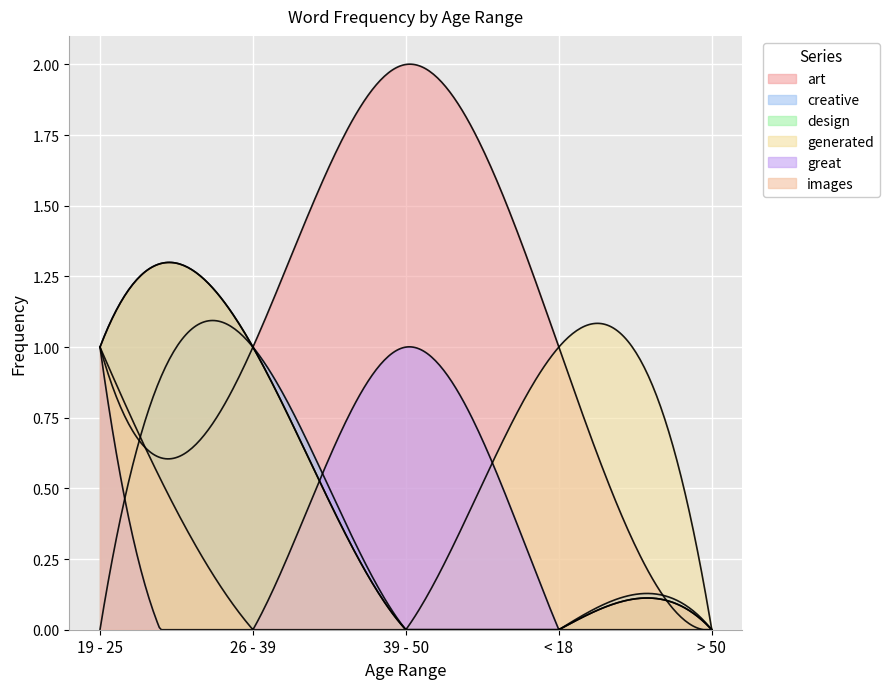

Between 19 - 25 and > 50, which series saw the biggest shift?

art